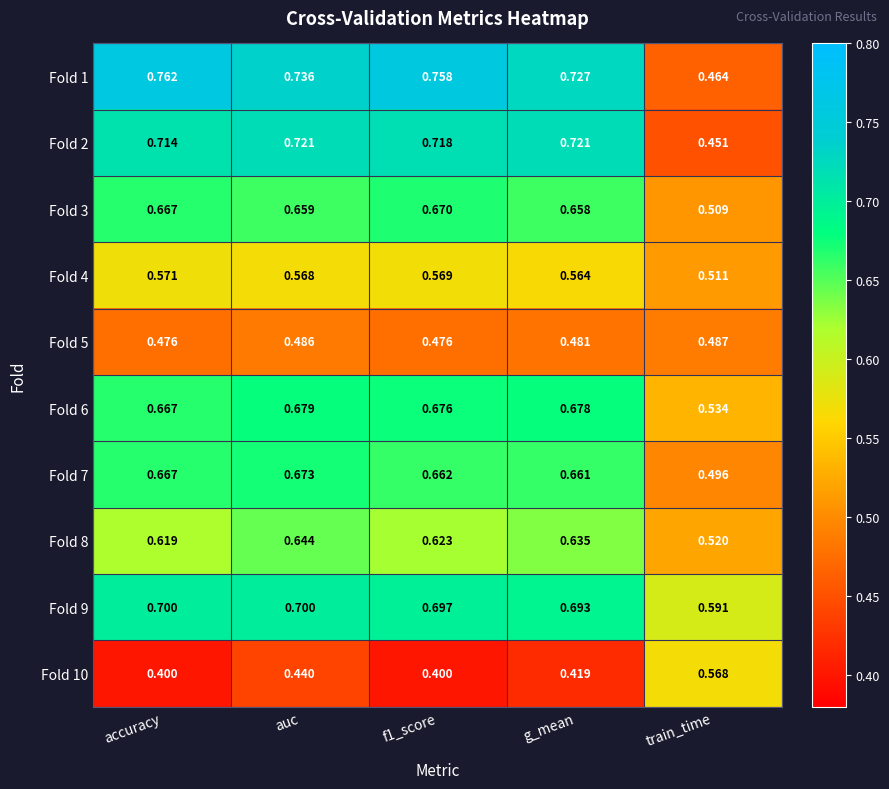

At which label does Fold 7 reach its peak?

auc